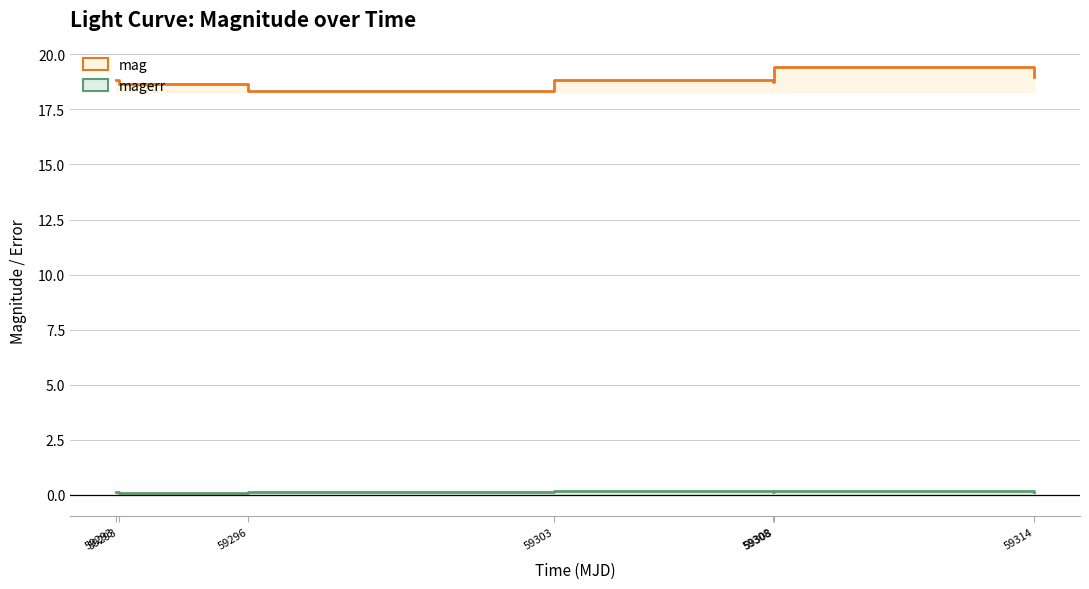

What is the value of the mag point at the 6th from the left?

18.7